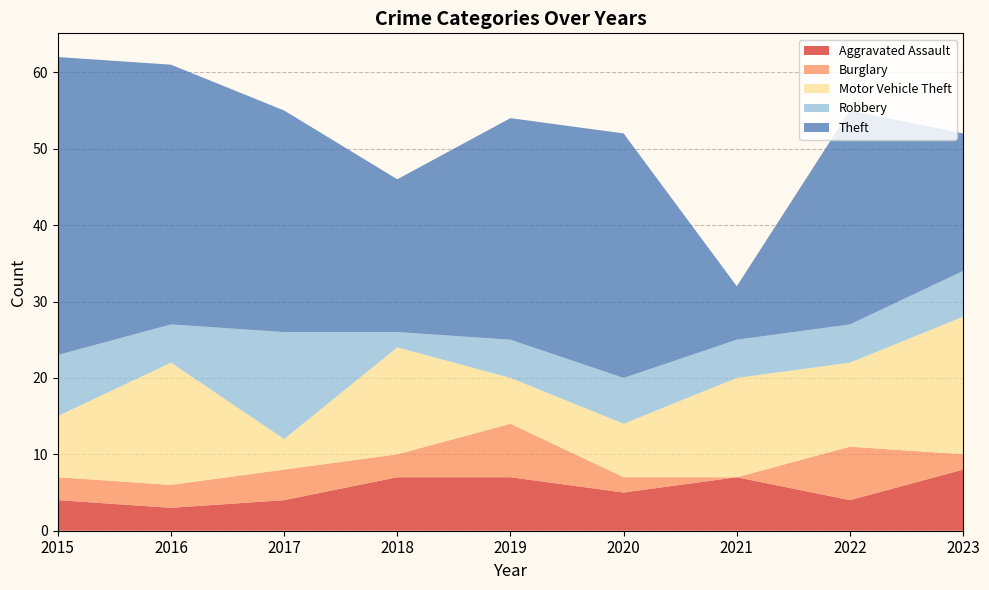

Reading left to right, transcribe all the data shown in this chart.

Aggravated Assault: 2015=4	2016=3	2017=4	2018=7	2019=7	2020=5	2021=7	2022=4	2023=8
Burglary: 2015=3	2016=3	2017=4	2018=3	2019=7	2020=2	2021=0	2022=7	2023=2
Motor Vehicle Theft: 2015=8	2016=16	2017=4	2018=14	2019=6	2020=7	2021=13	2022=11	2023=18
Robbery: 2015=8	2016=5	2017=14	2018=2	2019=5	2020=6	2021=5	2022=5	2023=6
Theft: 2015=39	2016=34	2017=29	2018=20	2019=29	2020=32	2021=7	2022=28	2023=18